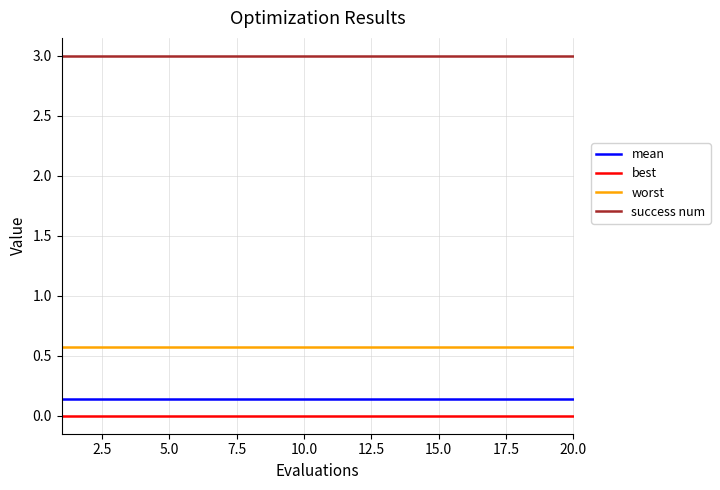

Rank the series by their maximum value, from lowest to highest.

best, mean, worst, success num